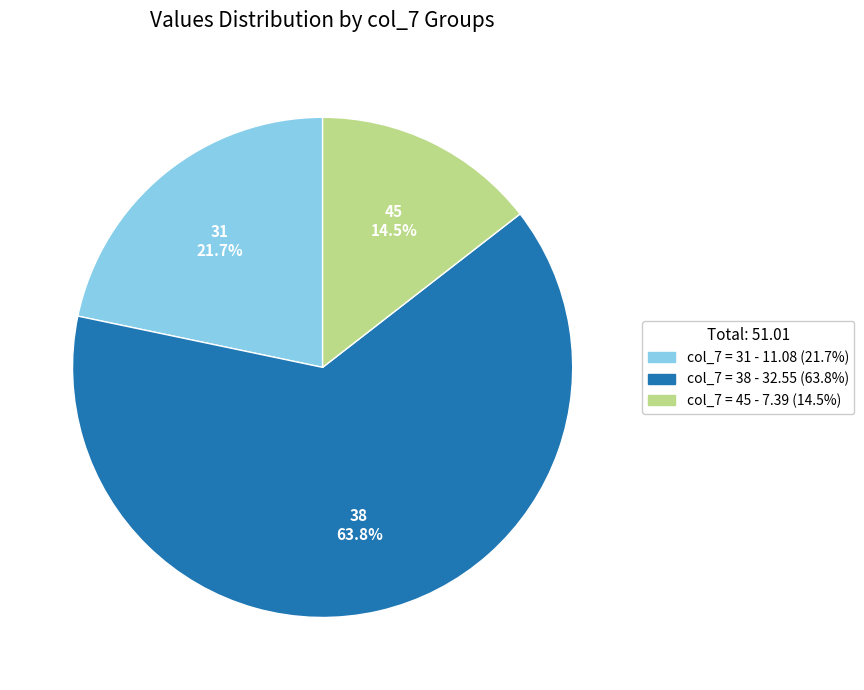

Is there any slice that represents more than half of the pie?

Yes